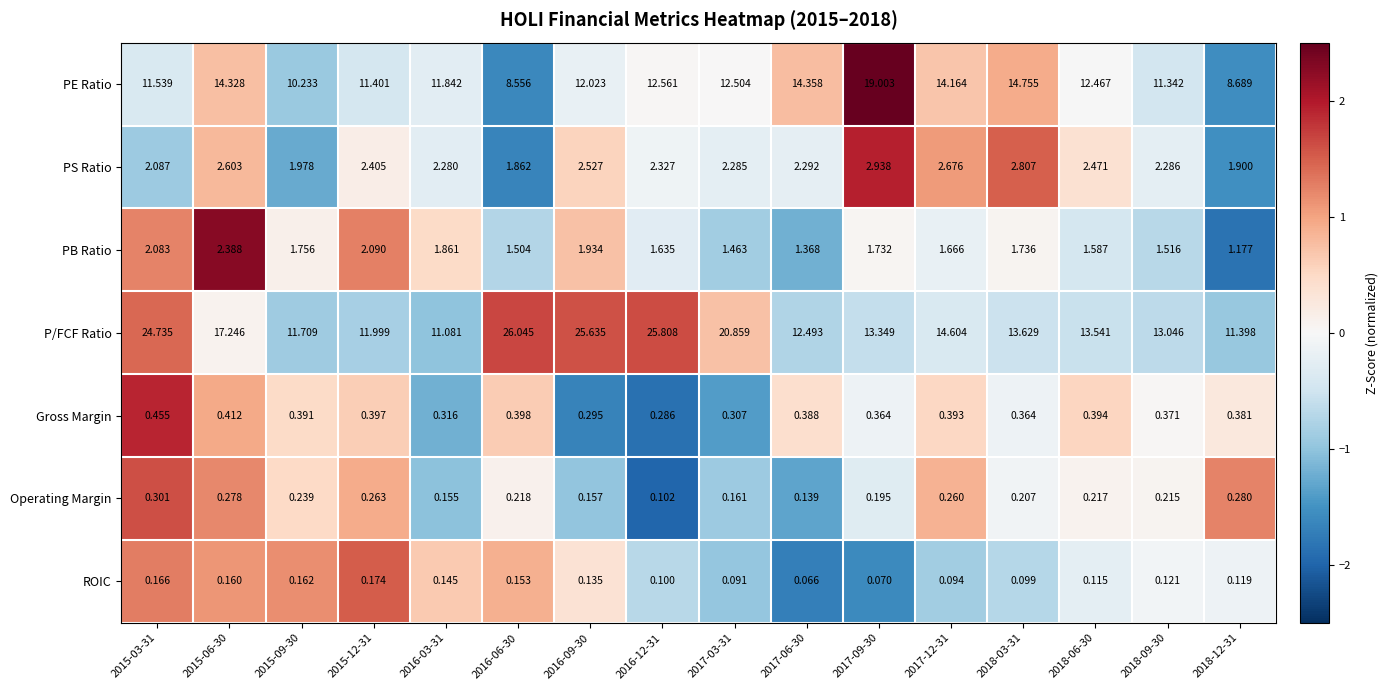

Rank the series at 2015-09-30 from highest to lowest value.

P/FCF Ratio, PE Ratio, PS Ratio, PB Ratio, Gross Margin, Operating Margin, ROIC